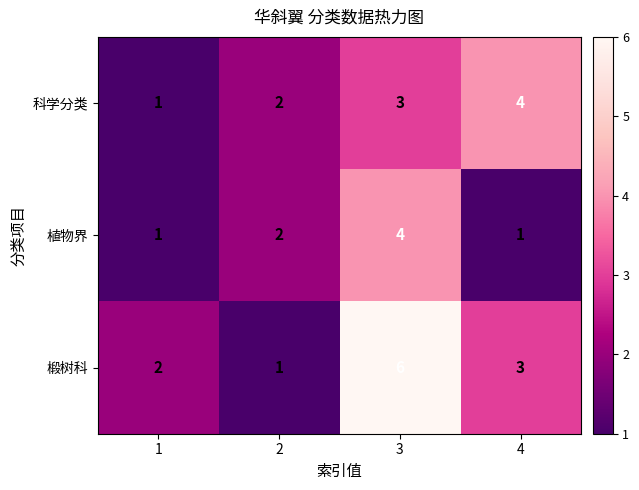

Which series has the largest range (max minus min)?

椴树科